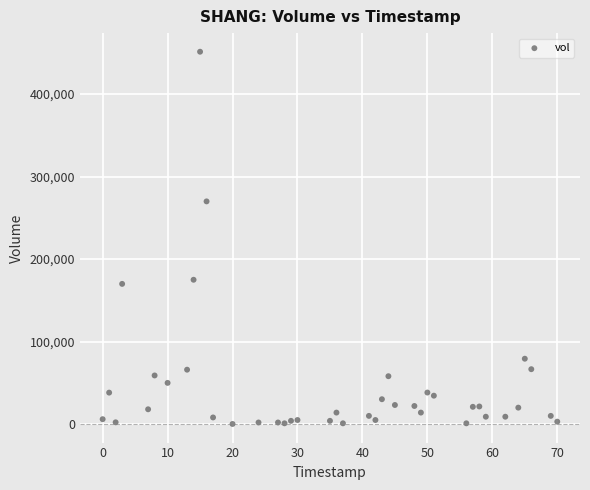

What is the range of X values (max minus min)?

70